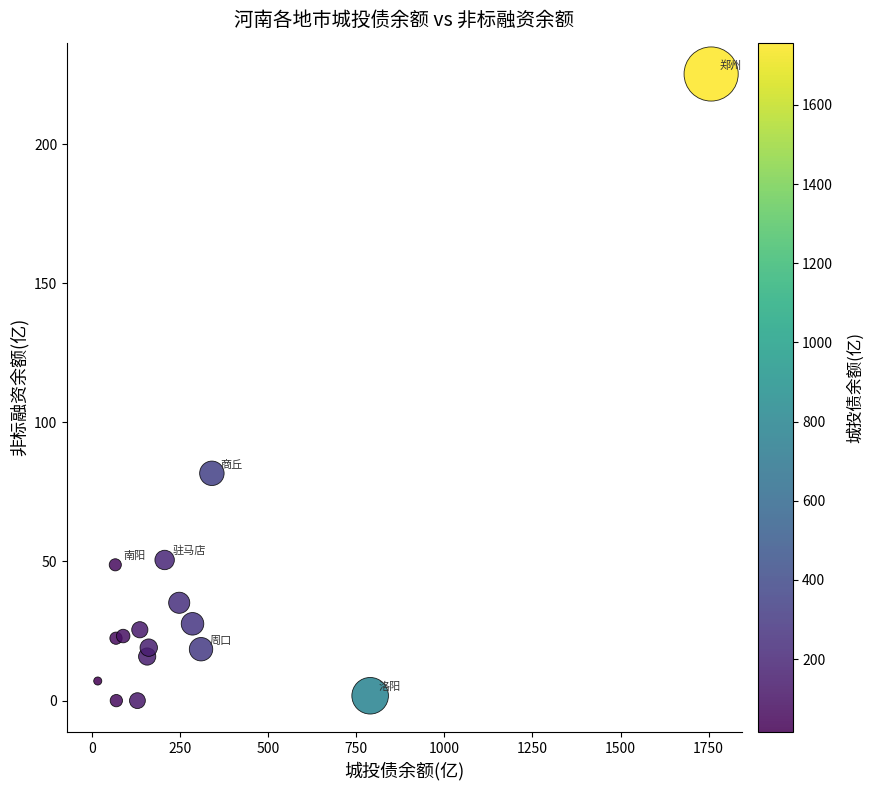

What is the range of X values (max minus min)?

1740.8